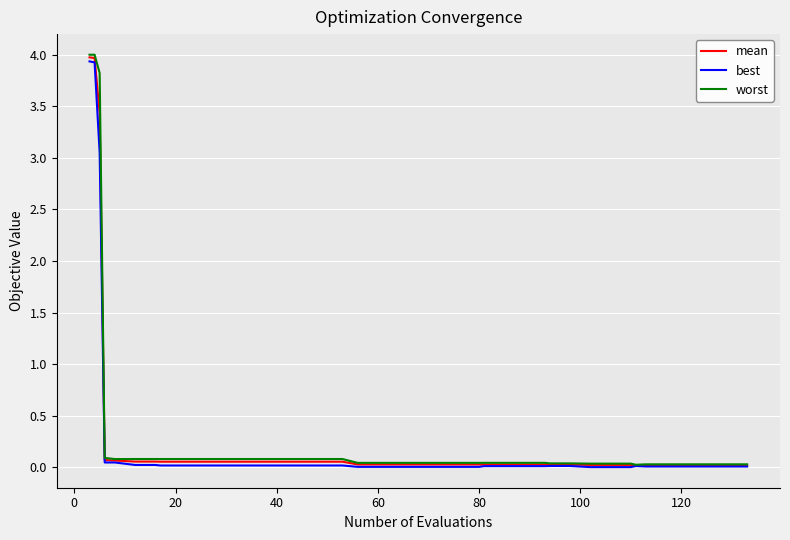

What is the maximum value for mean?

4.0